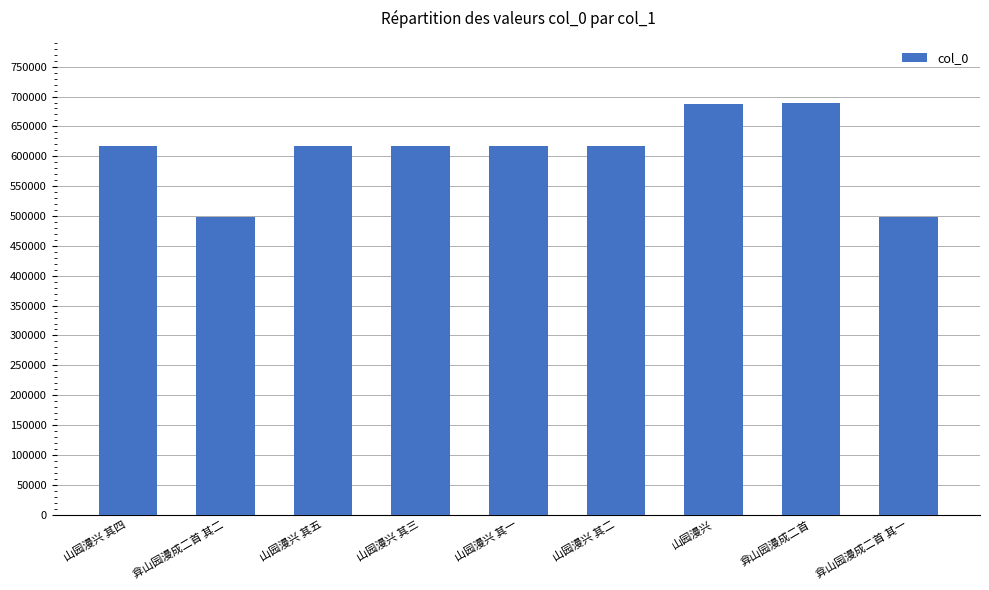

Between 山园漫兴 其四 and 弇山园漫成二首 其二, which is larger?

山园漫兴 其四